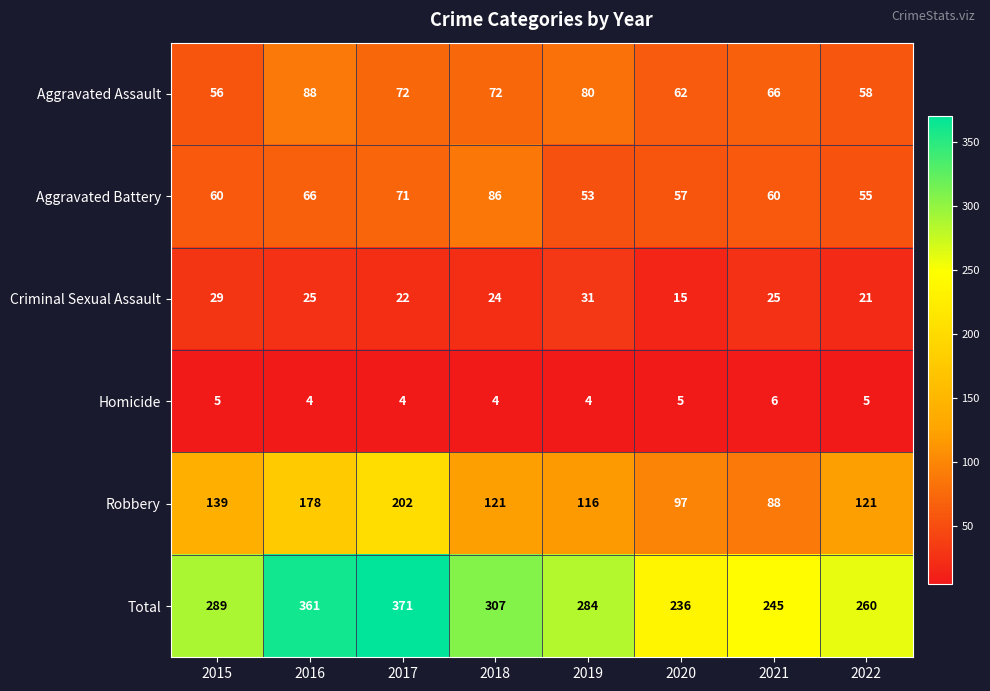

What is the sum of the Aggravated Battery values at 2017 and 2015?

131